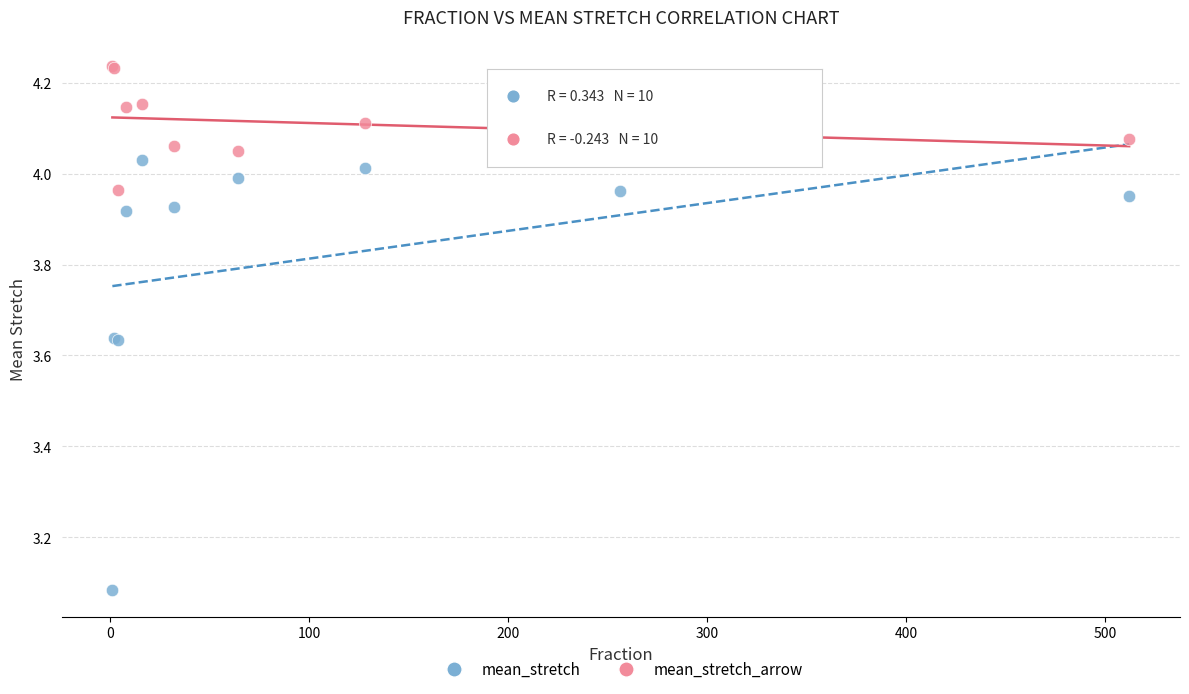

Which series reaches the maximum Y coordinate?

mean_stretch_arrow